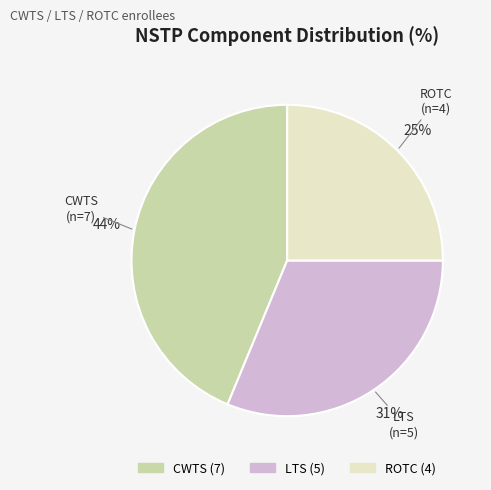

Does ROTC represent more than half of the total?

No